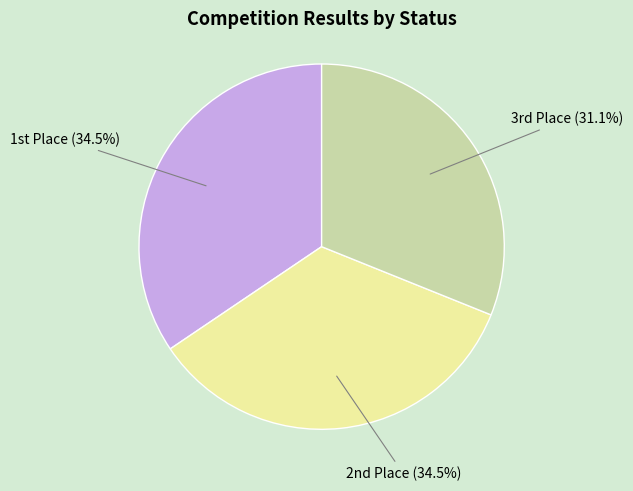

Is there any slice that represents more than half of the pie?

No